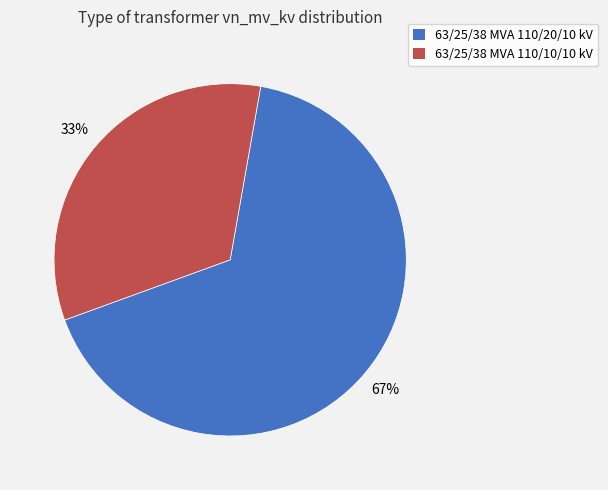

Which slice represents more than half of the pie?

63/25/38 MVA 110/20/10 kV